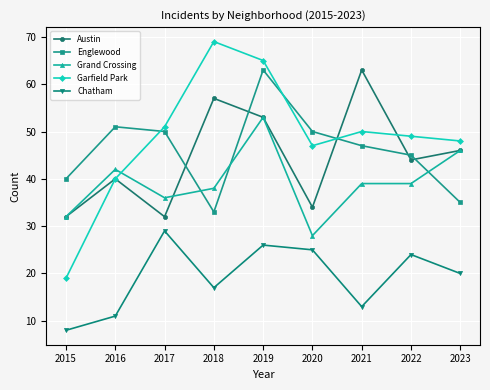

Does the chart have visible grid lines?

Yes